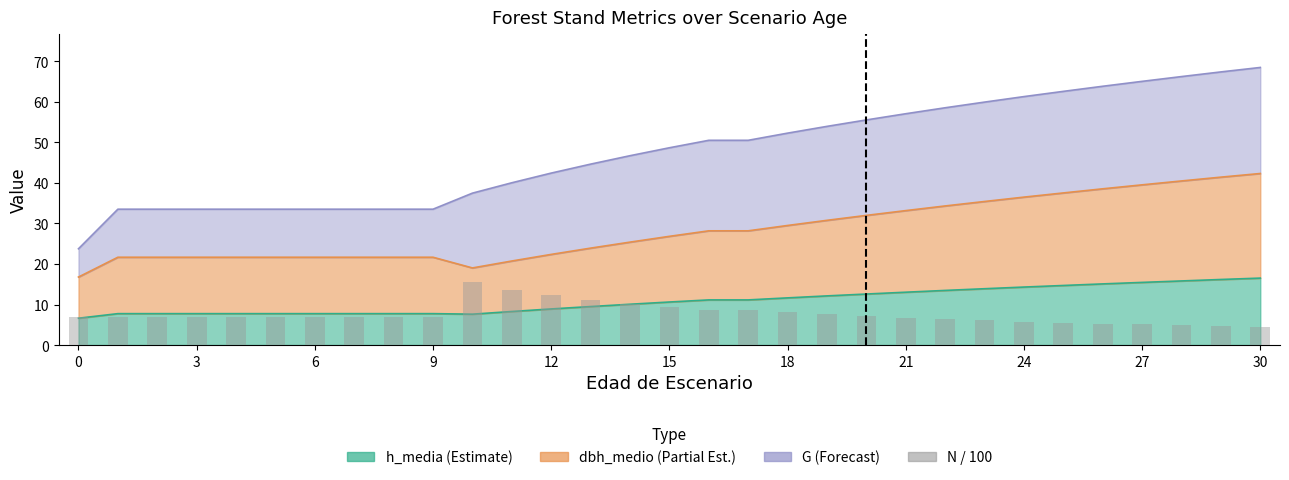

What is the difference between the values at 28 and 11?

8.8